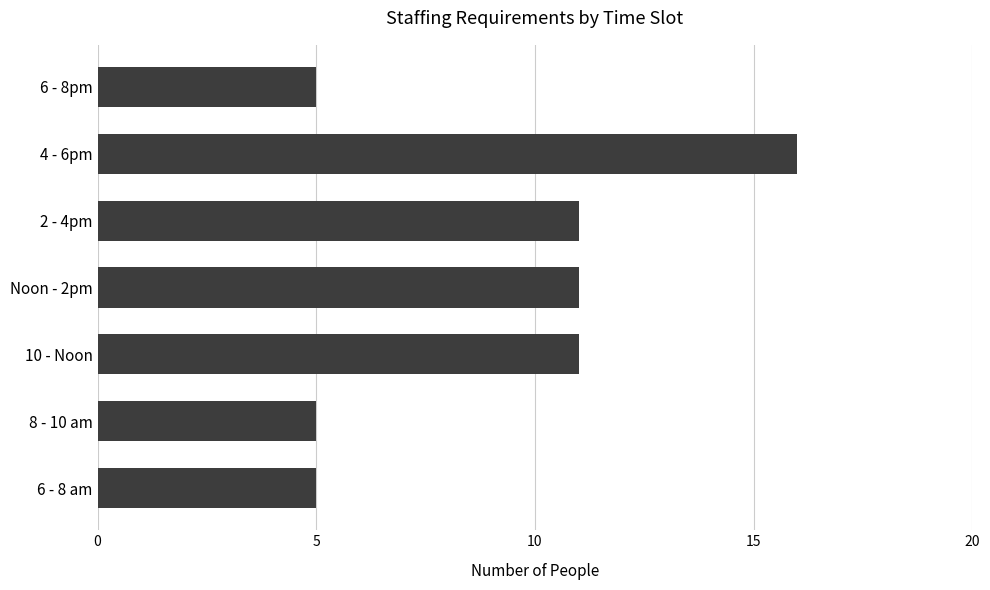

What is the label of the 7th bar from the top?

6 - 8 am